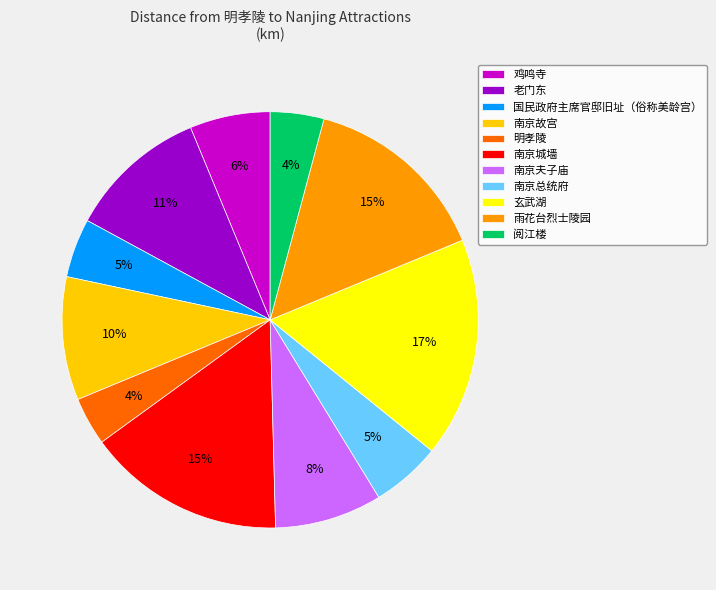

Does any single category account for the majority?

No